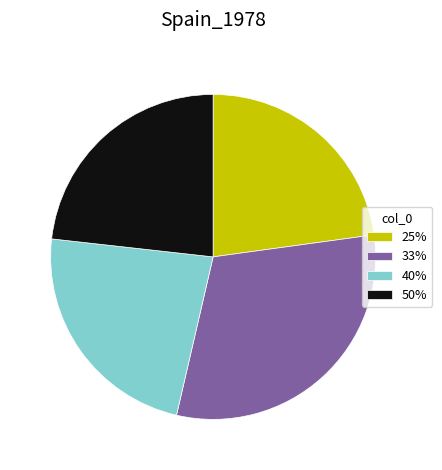

How many segments does this pie chart have?

4